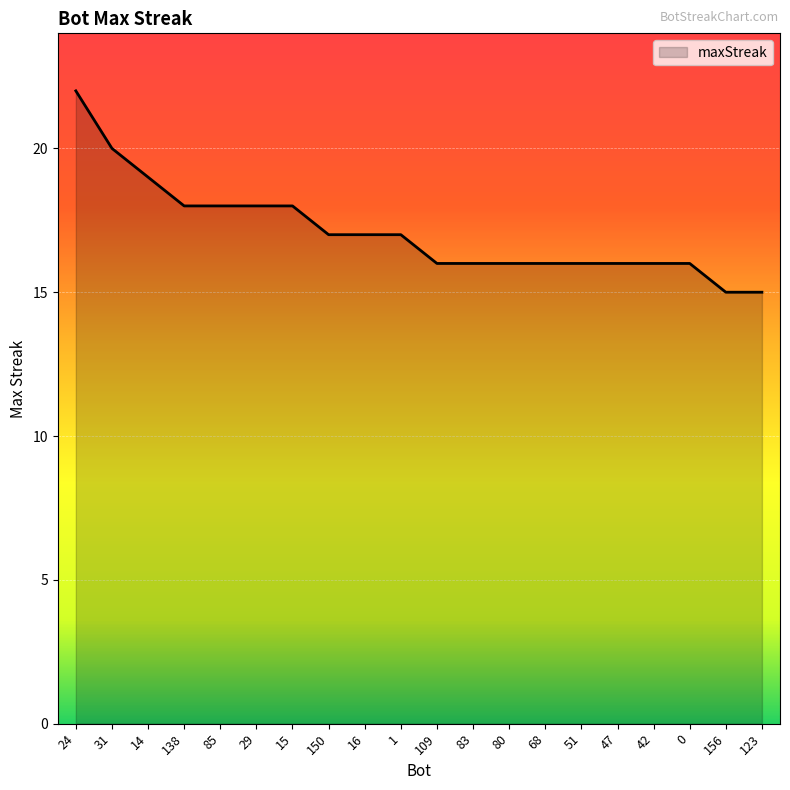

Is it true that the value at 51 is 6?

False